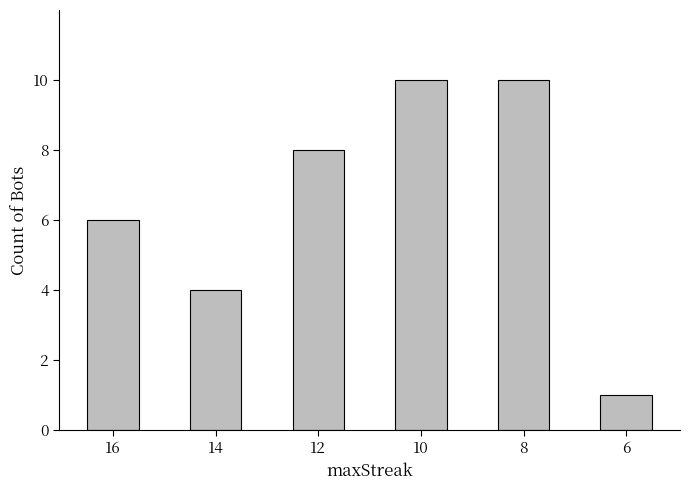

Reading left to right, what are all the values shown in this chart?

6	4	8	10	10	1